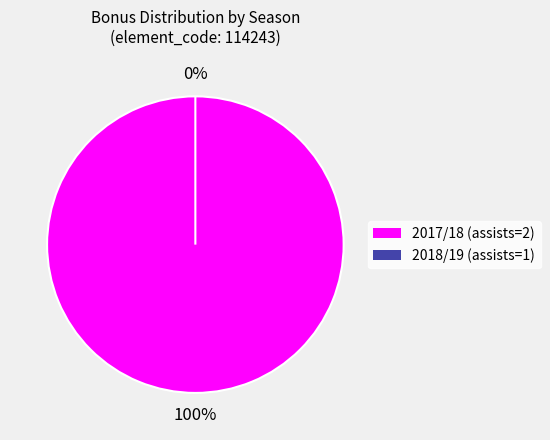

What percentage is NOT represented by 2018/19 (assists=1)?

100.0%